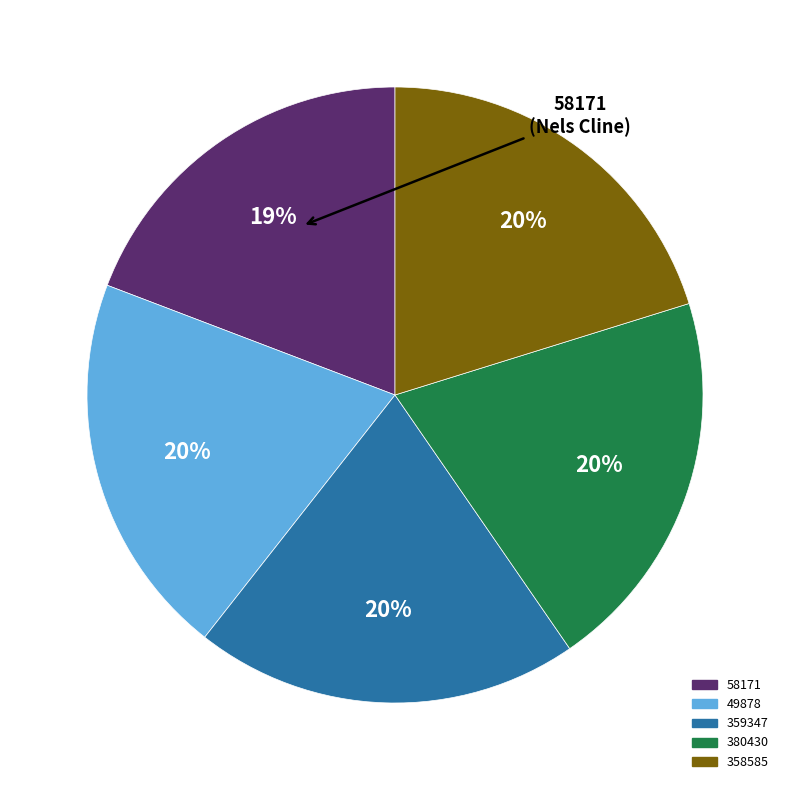

Which category has the smallest portion of the pie?

58171